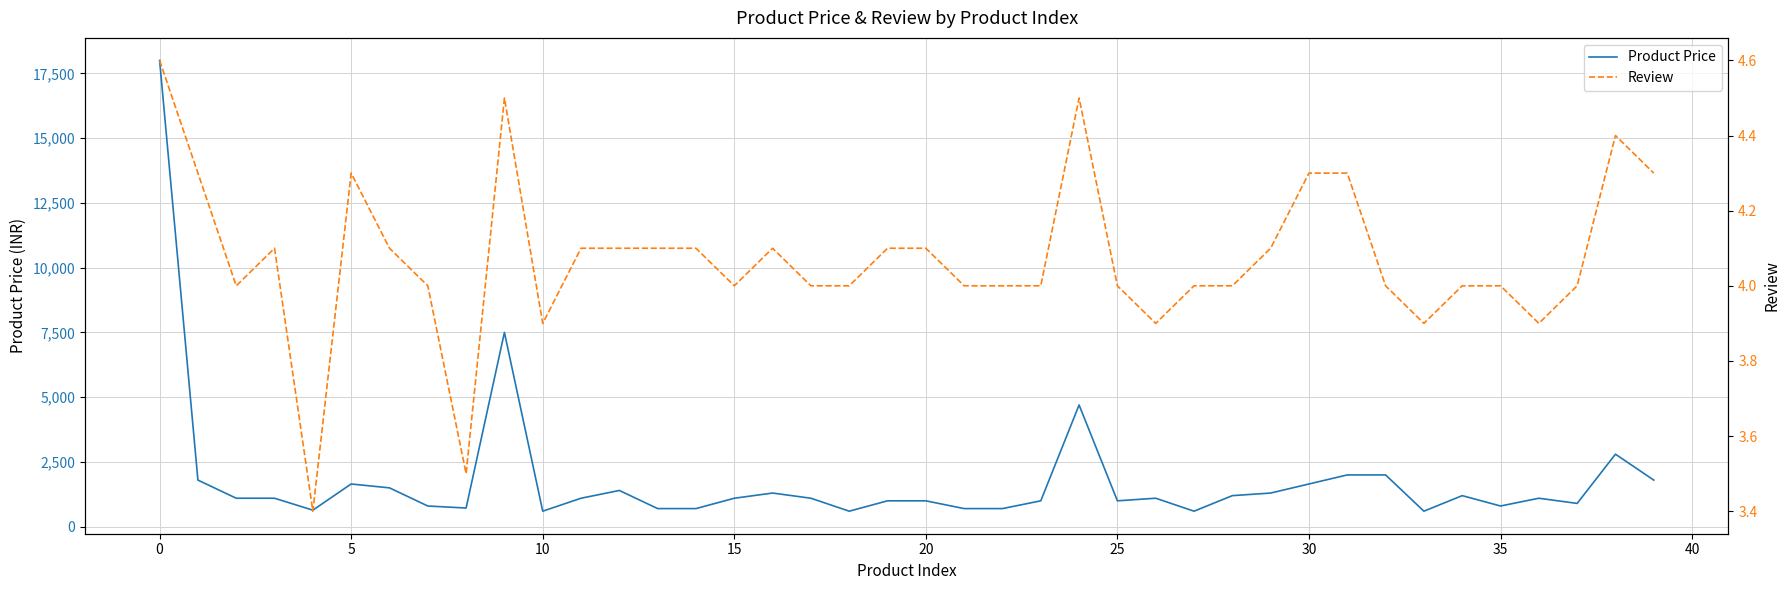

True or false: Product Price and Review cross at least once.

False